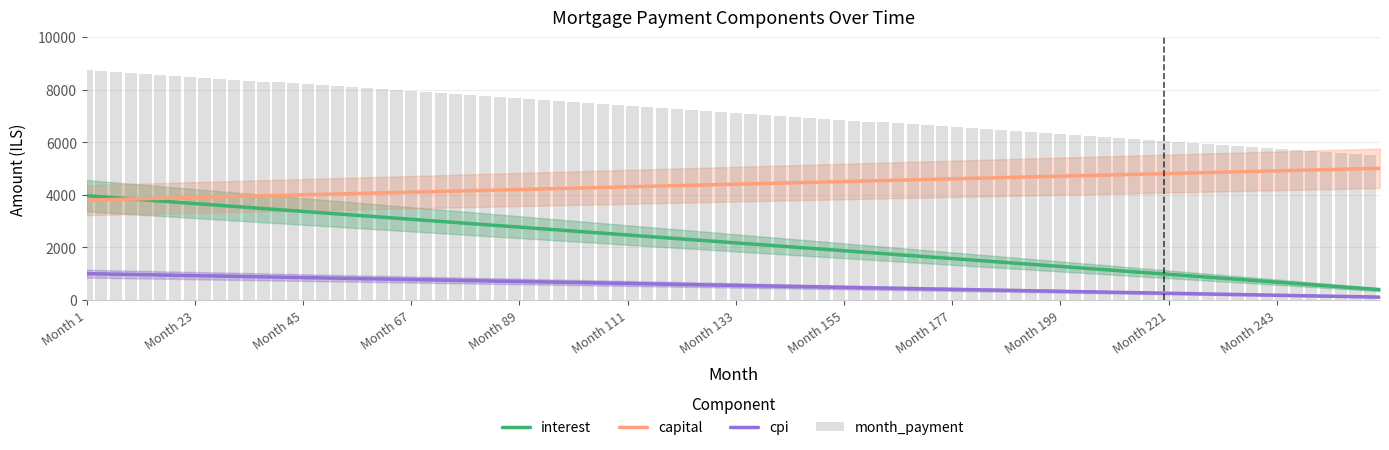

At which label does cpi first exceed 631?

1